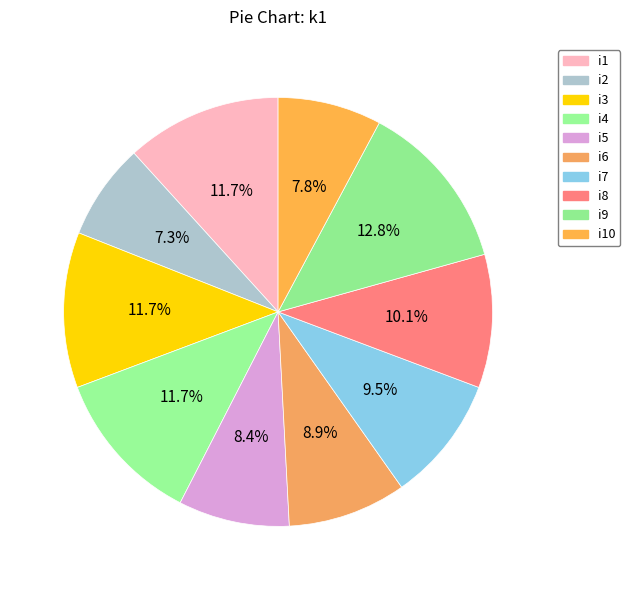

How many slices are in this pie chart?

10